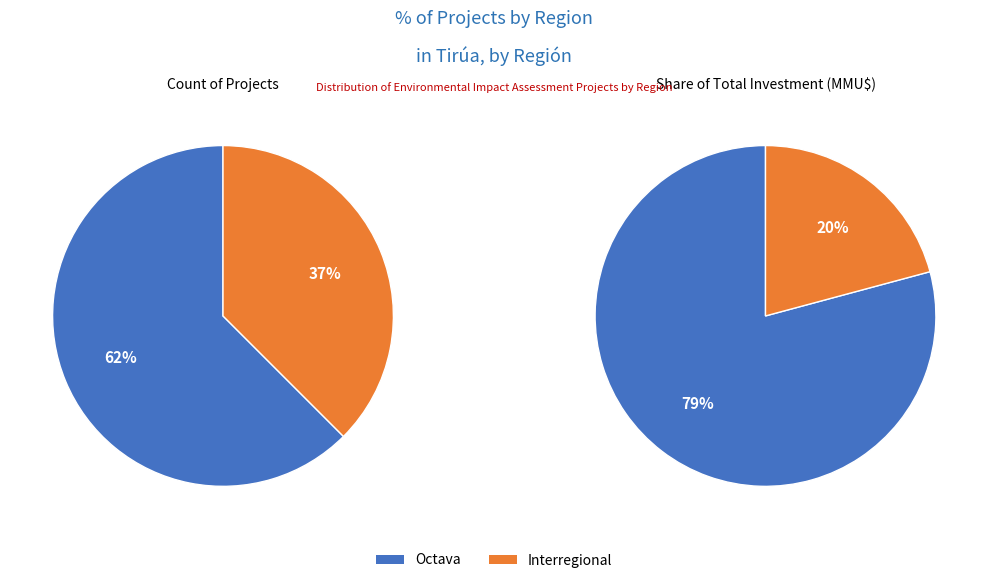

True or false: Octava accounts for 62% of the total.

True